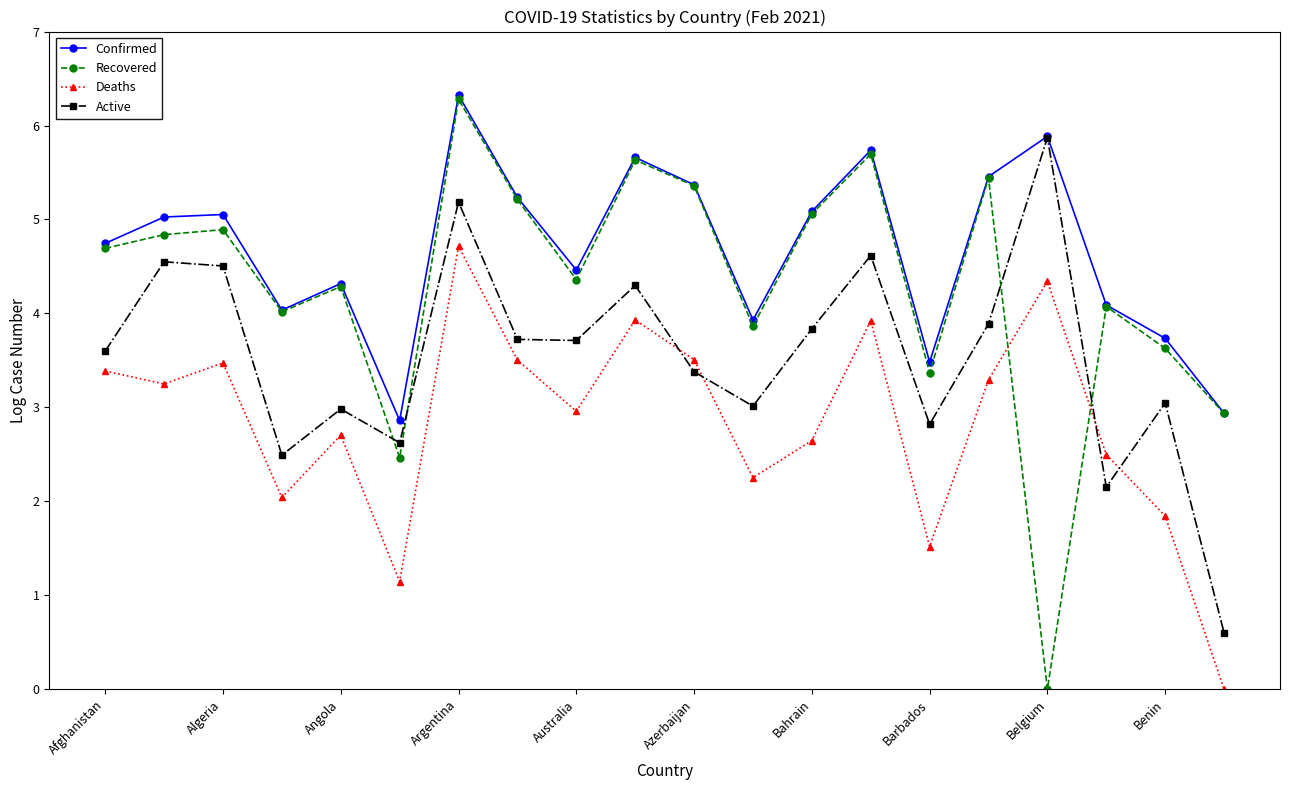

What is the value of the Deaths point at the 3rd from the left?

3.5